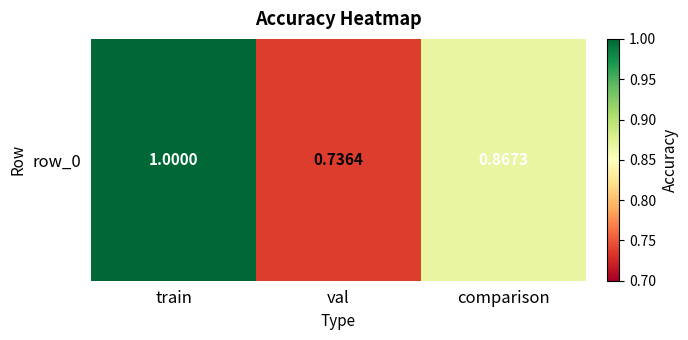

What is the change in value from train to val?

-0.3